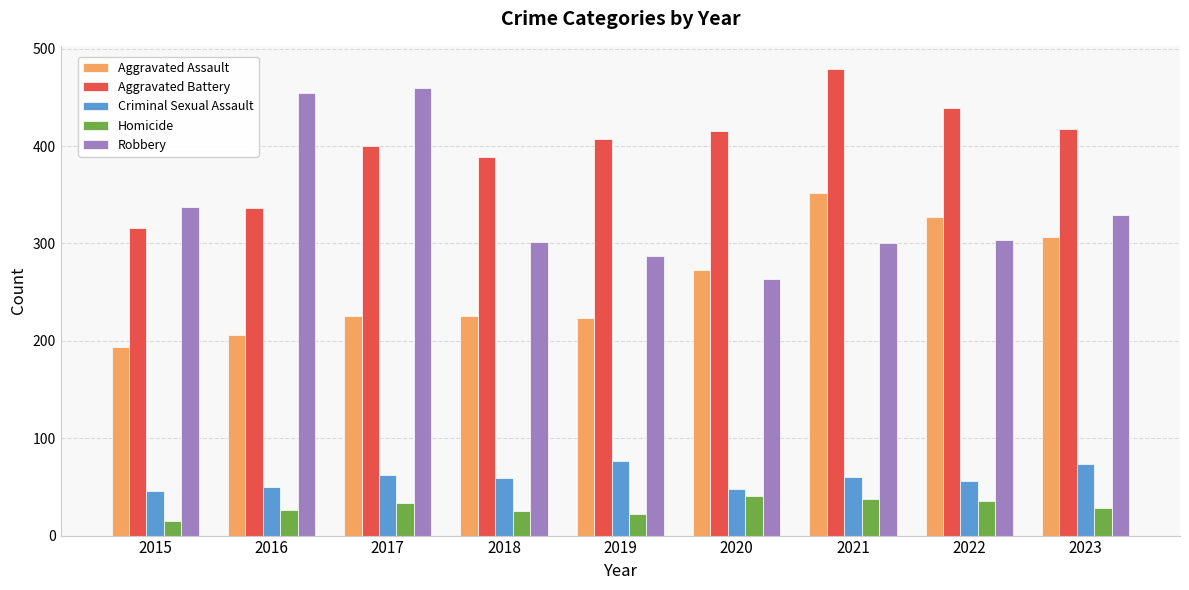

Is it true that Aggravated Battery equals 84 at 2019?

False